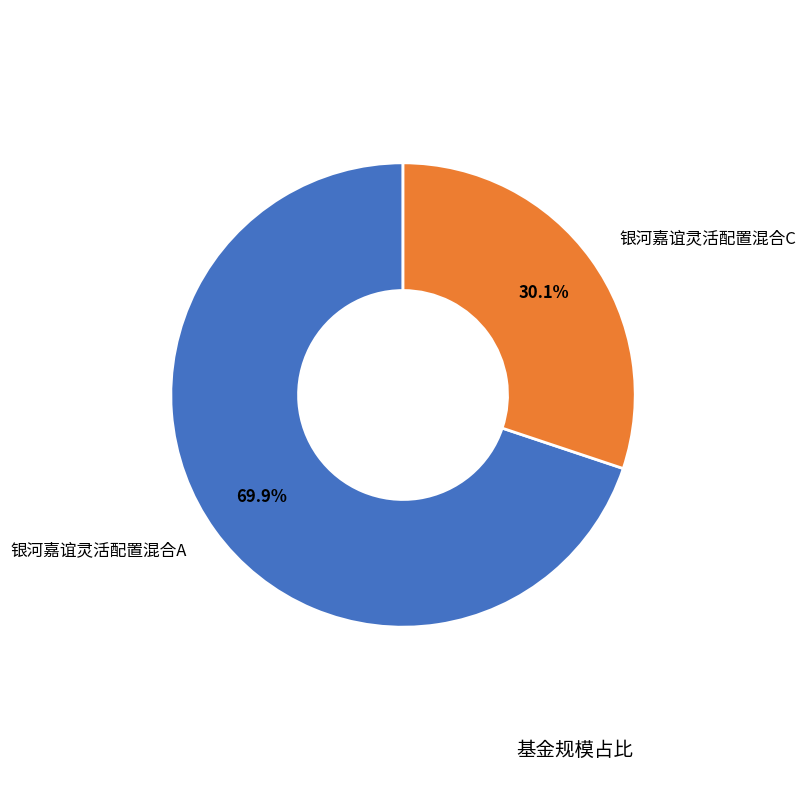

Rank the categories by value from lowest to highest.

银河嘉谊灵活配置混合C, 银河嘉谊灵活配置混合A